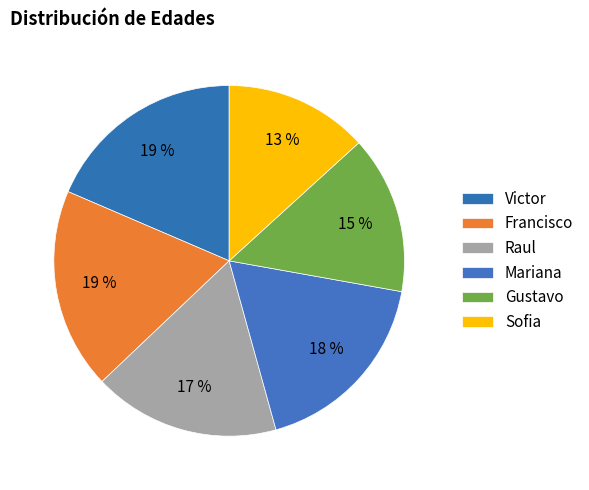

To the nearest percent, what is the difference between the Sofia and Raul slice percentages?

4%